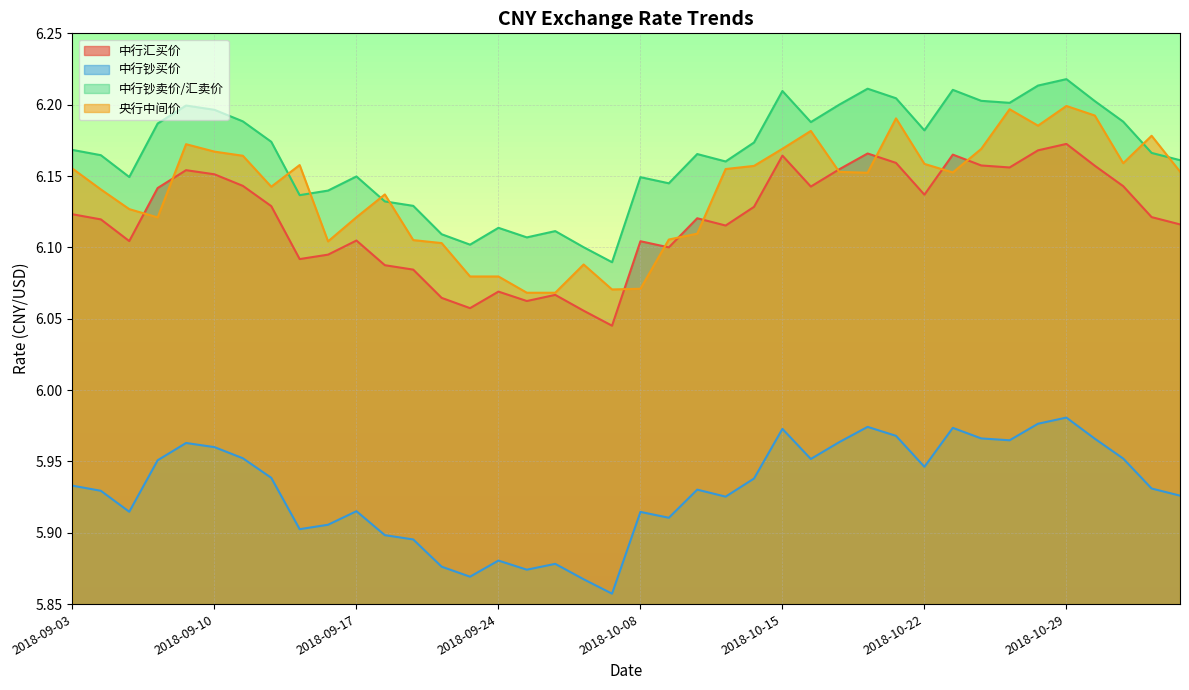

In 中行钞买价, how many points are lower than both neighbors (excluding endpoints)?

10